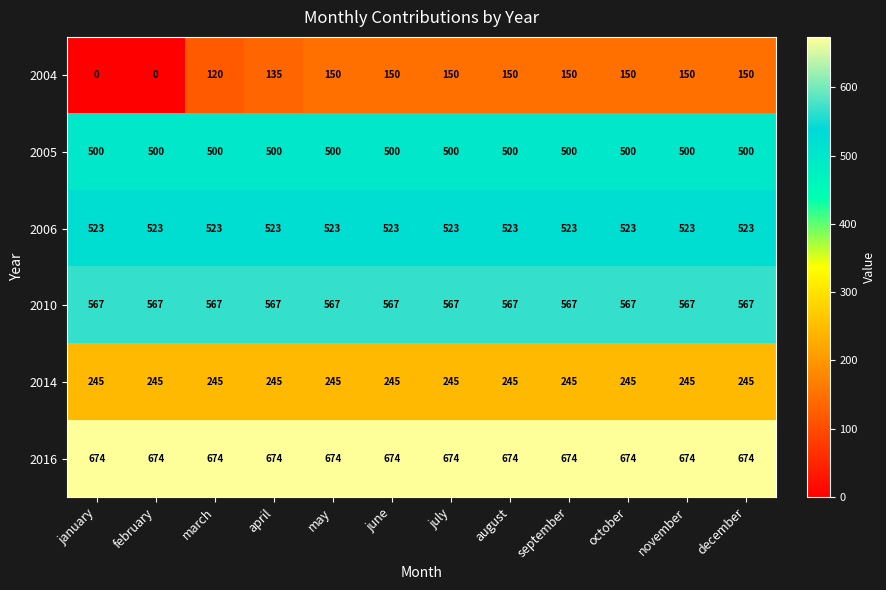

What is the greatest value displayed?

674